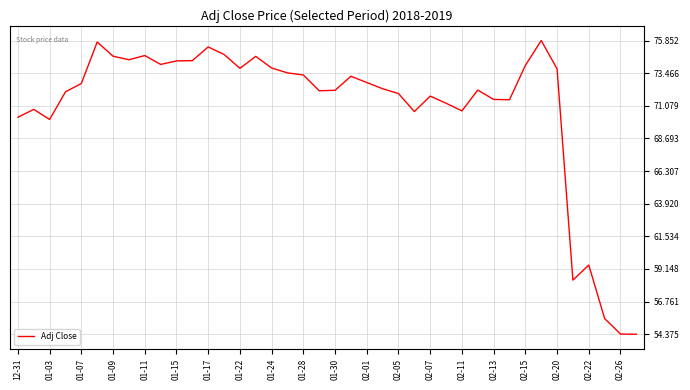

What is the minimum value shown in the chart?

54.4